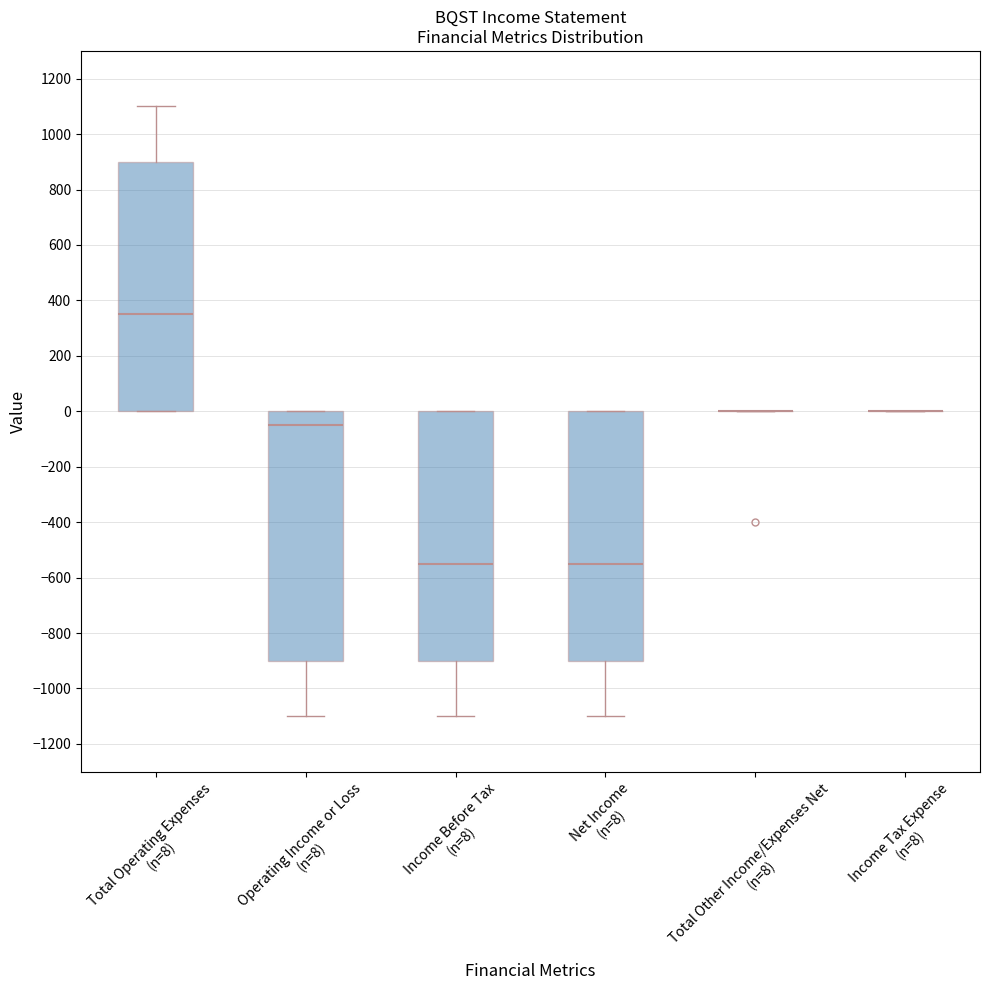

Reading left to right, read every box against the y-axis: the position of its median line, the range the box covers, and the ends of its whiskers. The values are not printed on the chart, so give them approximately, as read against the axis.

Total Operating Expenses (n=8): median 360, box 0 to 900, whiskers 0 to 1100
Operating Income or Loss (n=8): median -40, box -900 to 0, whiskers -1100 to 0
Income Before Tax (n=8): median -540, box -900 to 0, whiskers -1100 to 0
Net Income (n=8): median -540, box -900 to 0, whiskers -1100 to 0
Total Other Income/Expenses Net (n=8): box collapsed to a line at 0, whiskers 0 to 0
Income Tax Expense (n=8): box collapsed to a line at 0, whiskers 0 to 0